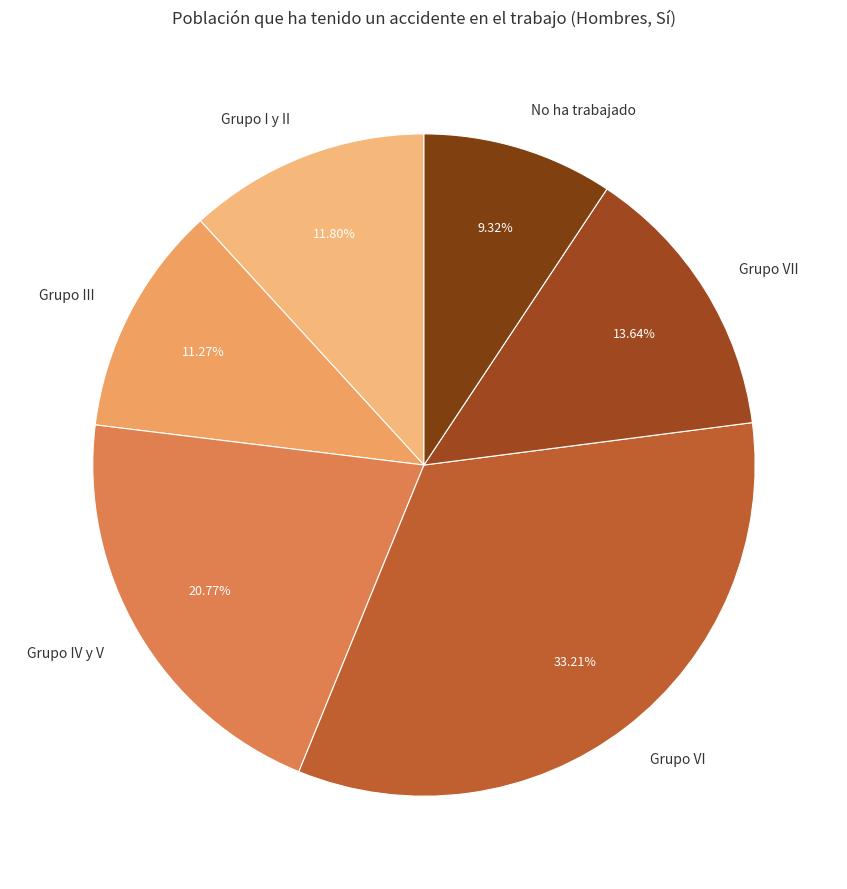

The Grupo IV y V slice represents 21% of the pie. True or false?

True